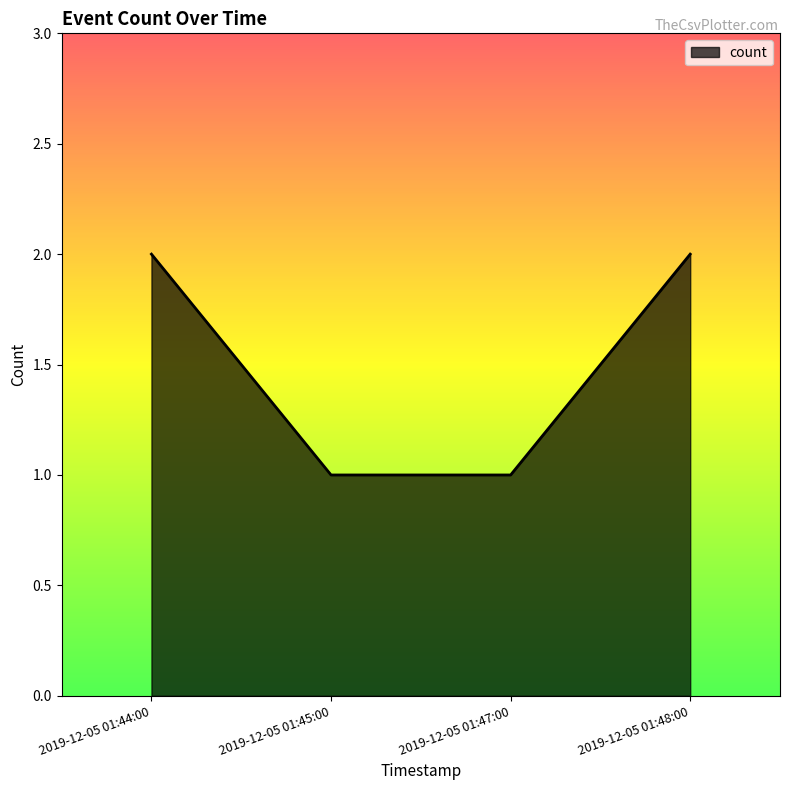

What is the minimum value shown in the chart?

1